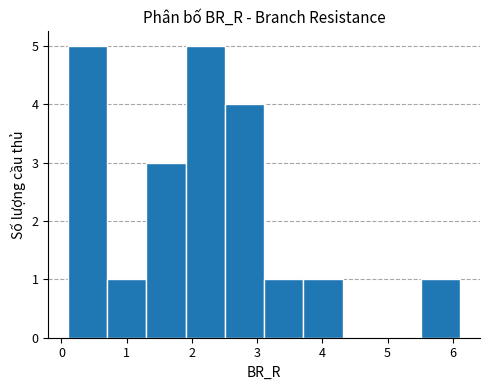

Reading left to right, list every bar in this chart as the range it spans on the x-axis followed by its height. Neither the bar edges nor the heights are printed on the chart, so give them approximately, as read against the axes.

0.1 to 0.7: 5
0.7 to 1.3: 1
1.3 to 1.9: 3
1.9 to 2.5: 5
2.5 to 3.1: 4
3.1 to 3.7: 1
3.7 to 4.3: 1
4.3 to 4.9: 0
4.9 to 5.5: 0
5.5 to 6.1: 1